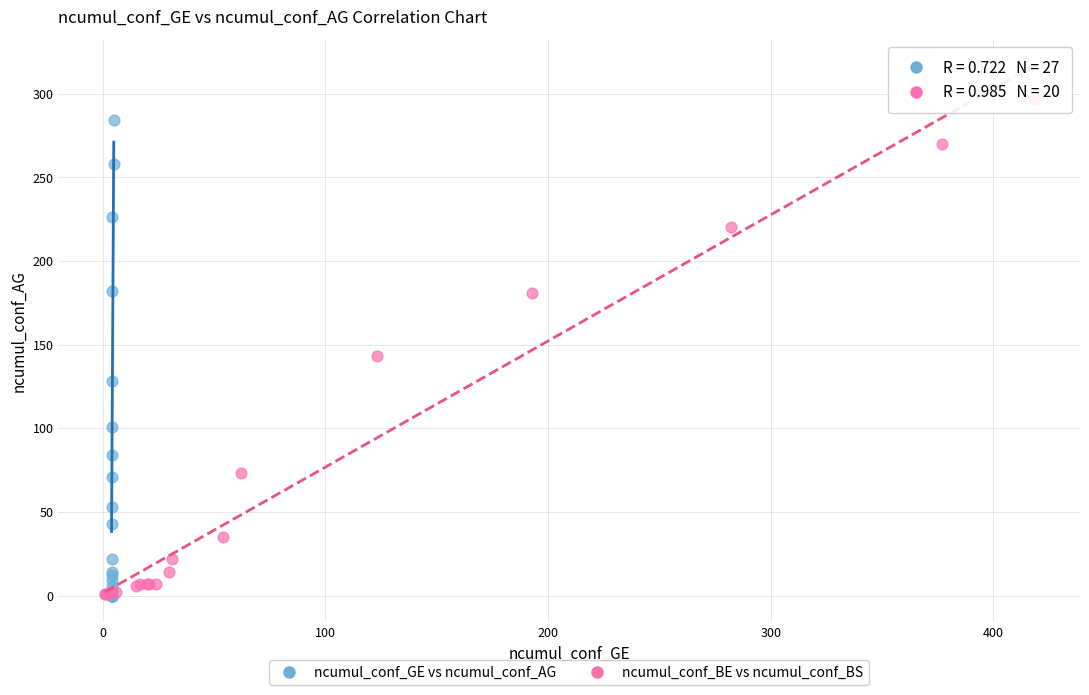

Which series has the widest spread of Y values?

ncumul_conf_BE vs ncumul_conf_BS